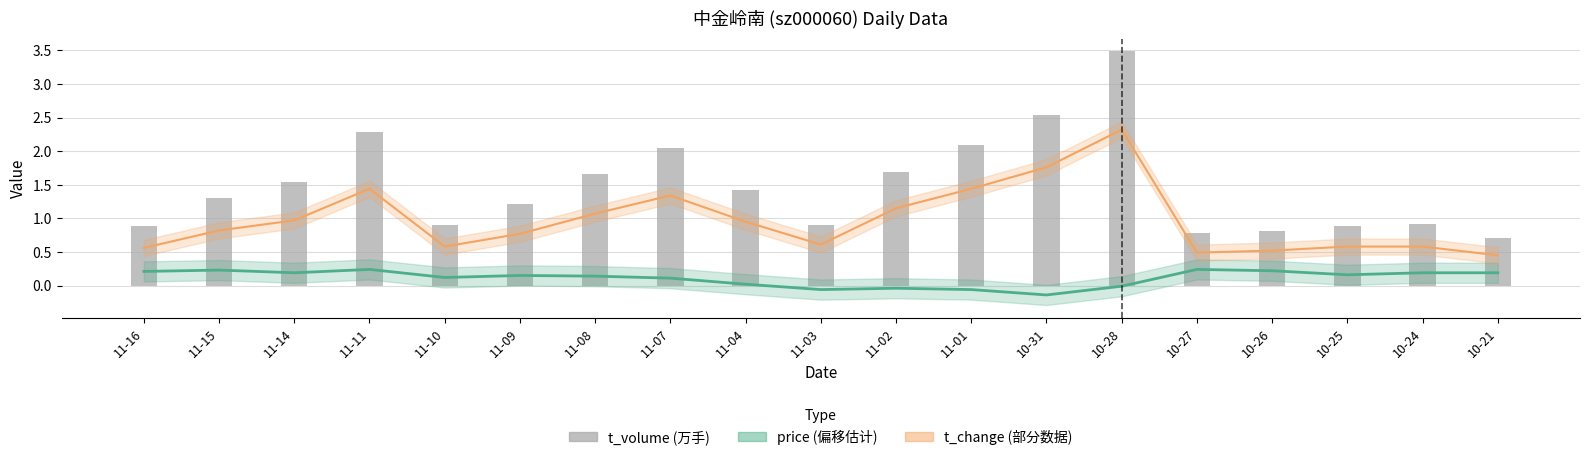

Rank the series by their average value, from lowest to highest.

price (偏移), t_change (%), t_volume (万手)